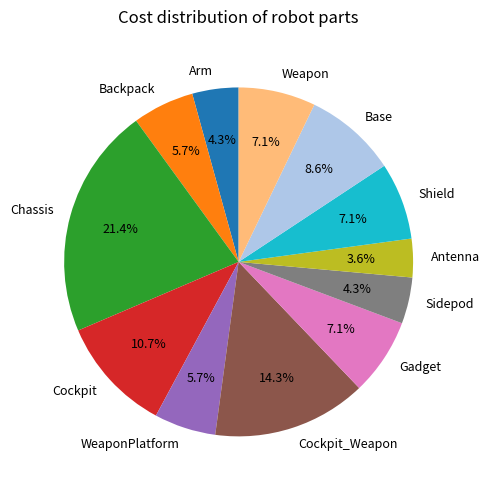

How many segments does this pie chart have?

12